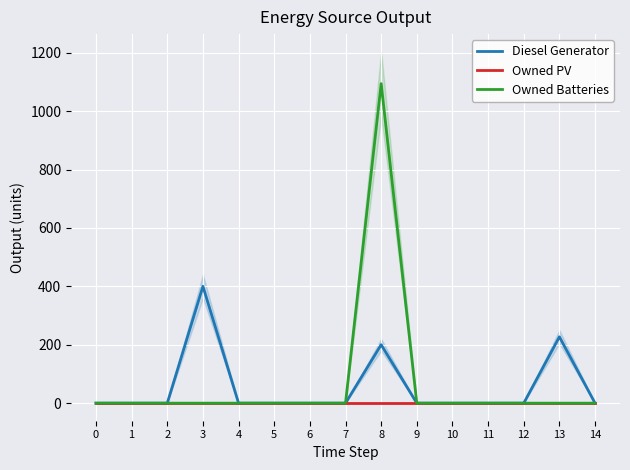

How many distinct data groups are displayed?

3